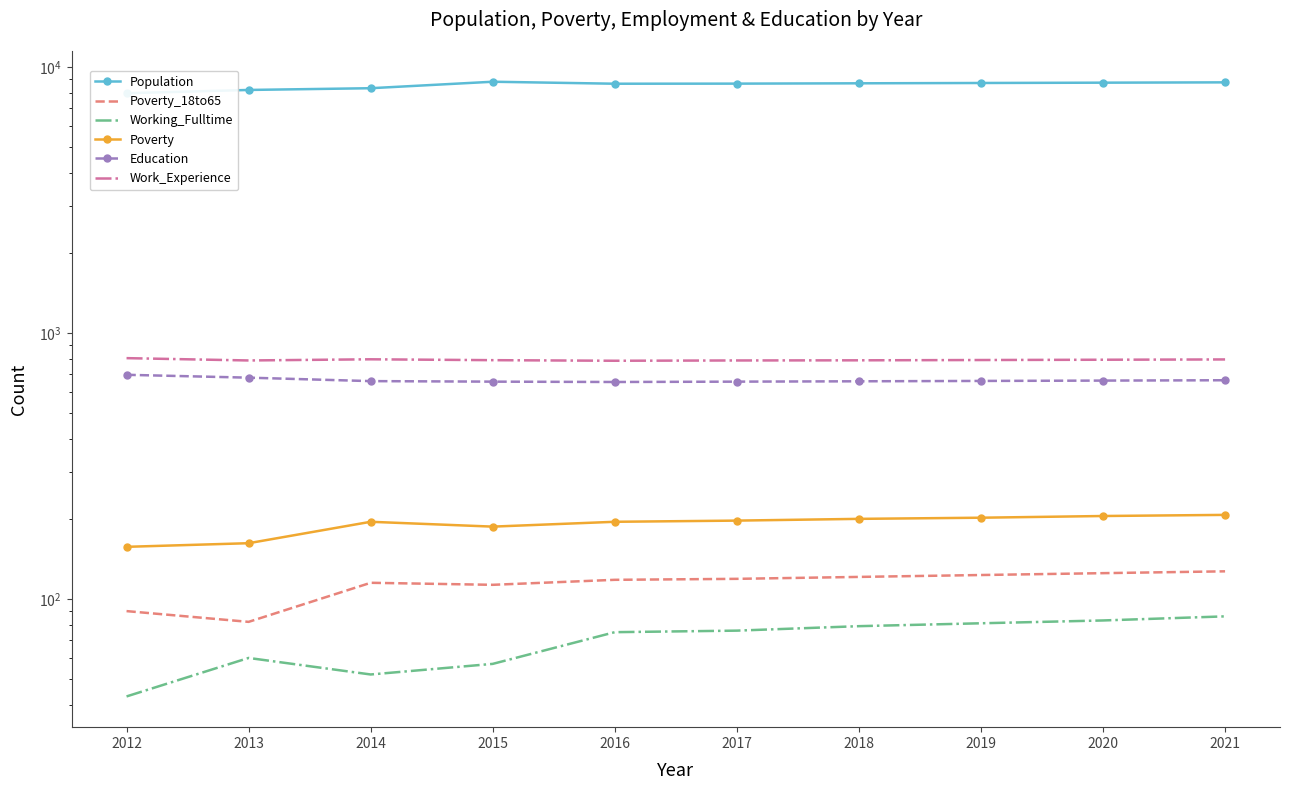

What is the lowest value of the Working_Fulltime series?

43